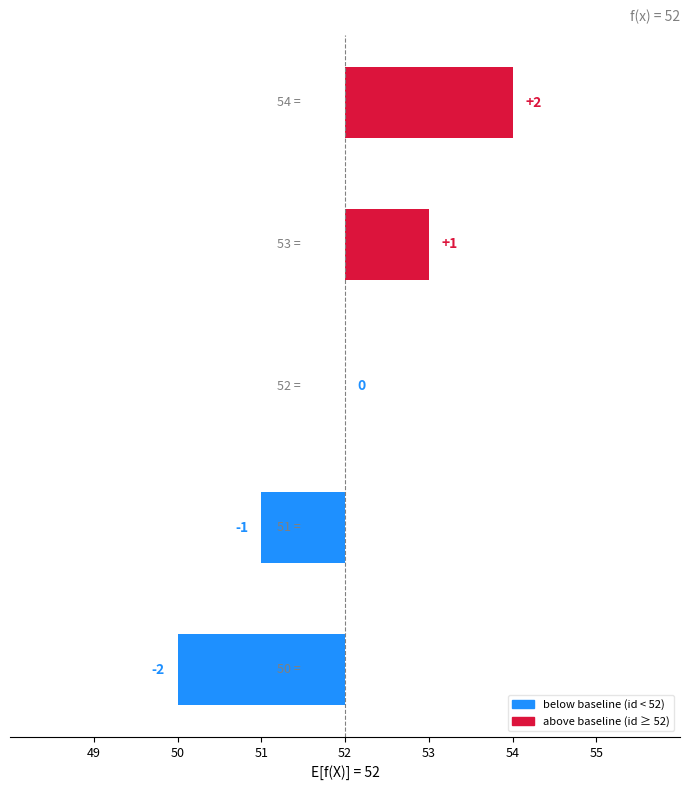

Are the bars horizontal?

Yes